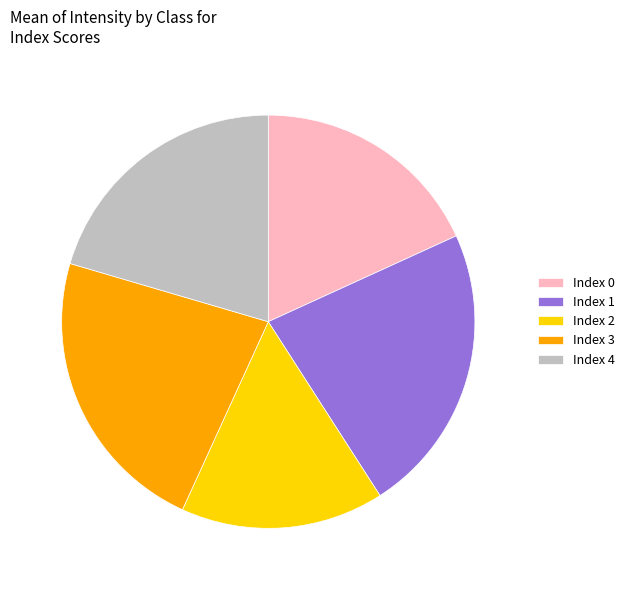

Which slice is the smallest?

Index 2